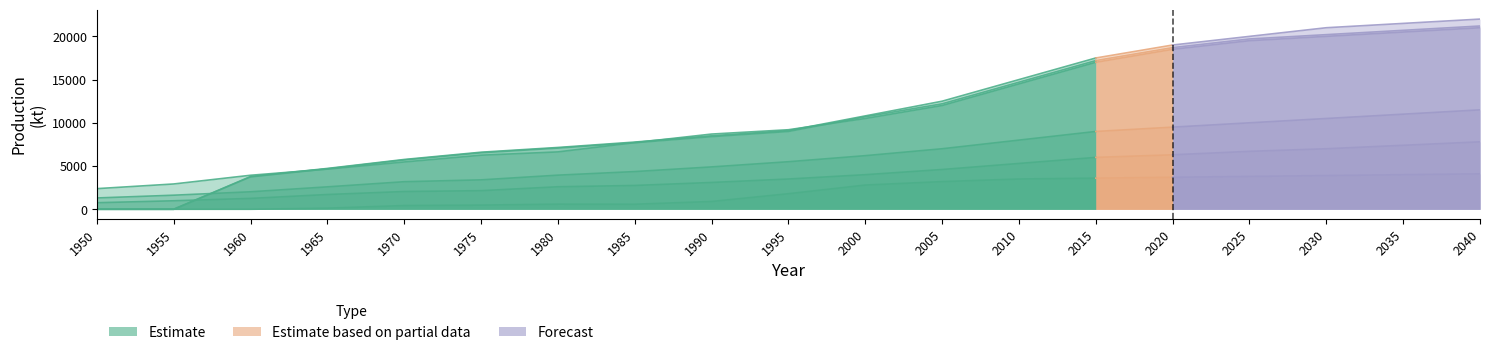

True or false: Concentrate production and SX-EW production intersect in this chart.

False